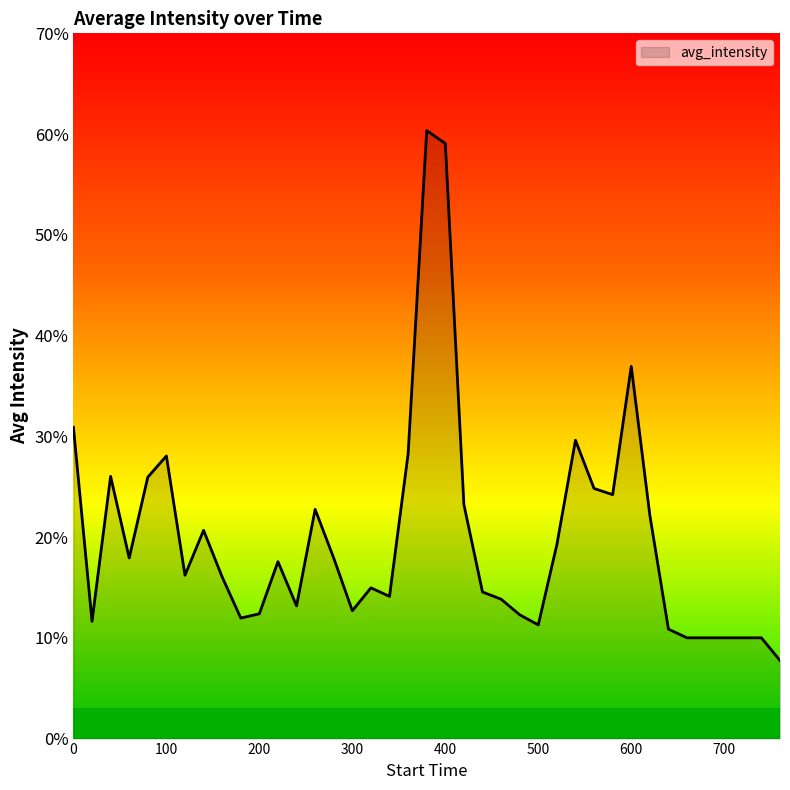

What is the difference between the maximum and minimum values?

52.6